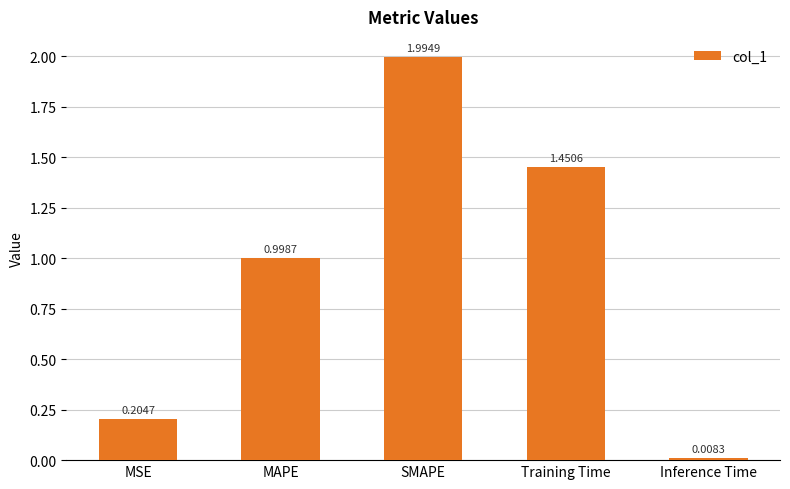

Which label corresponds to the largest value in the chart?

SMAPE